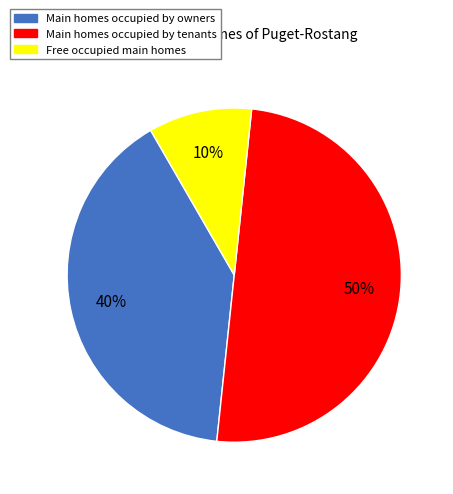

Count the number of slices in the pie.

3